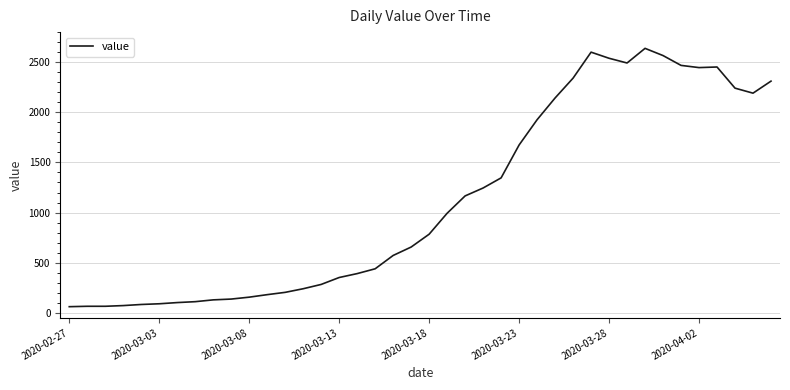

What is the average value?

1124